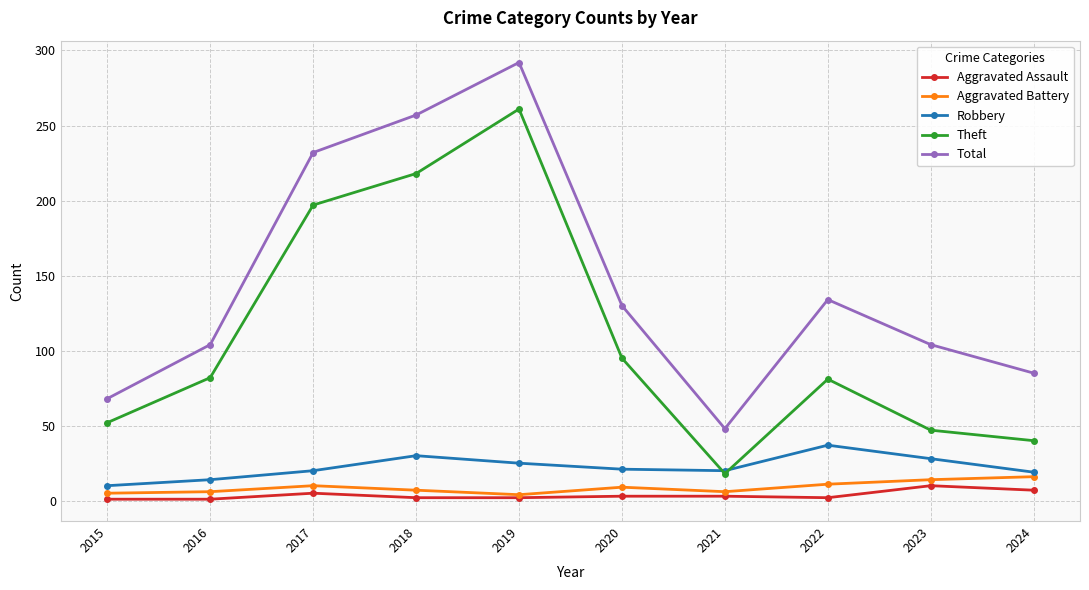

Rank the series by their maximum value, from lowest to highest.

Aggravated Assault, Aggravated Battery, Robbery, Theft, Total